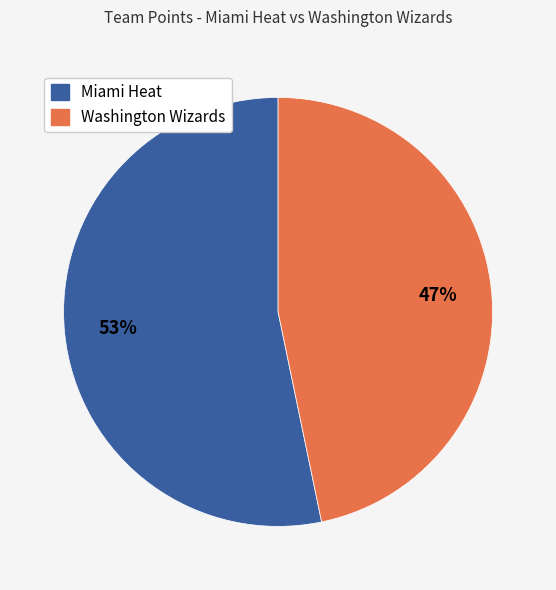

Is the sum of Washington Wizards and Miami Heat greater than half?

Yes